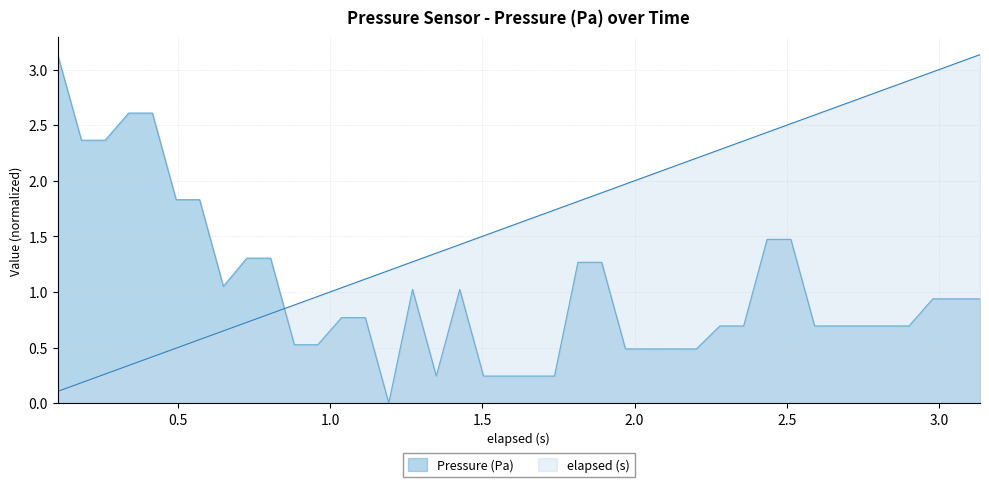

True or false: elapsed (s) has more than 2 interior local peaks.

False